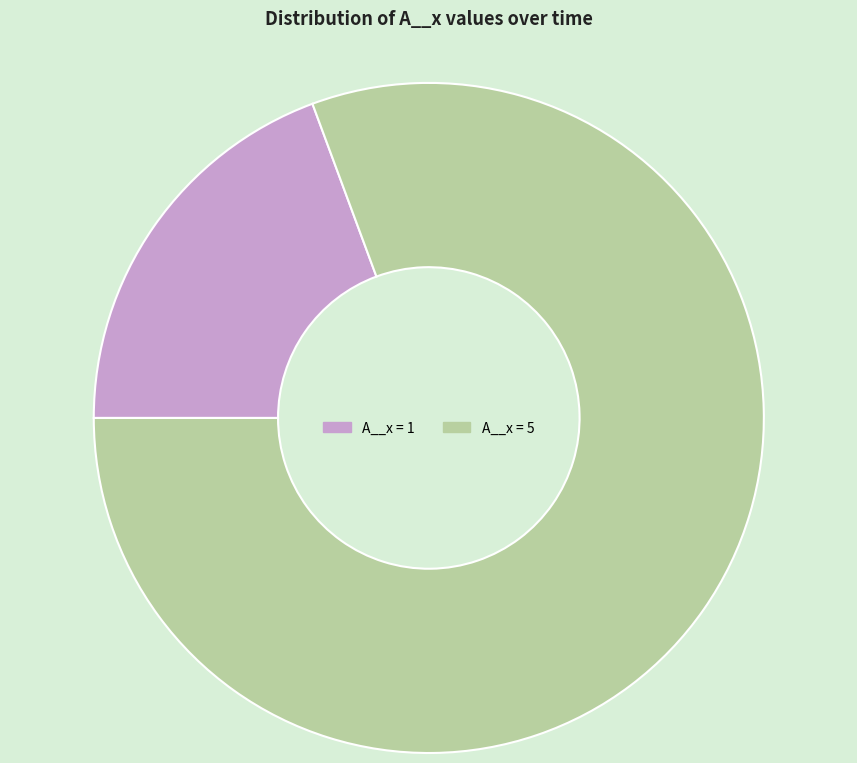

Count the number of slices in the pie.

2